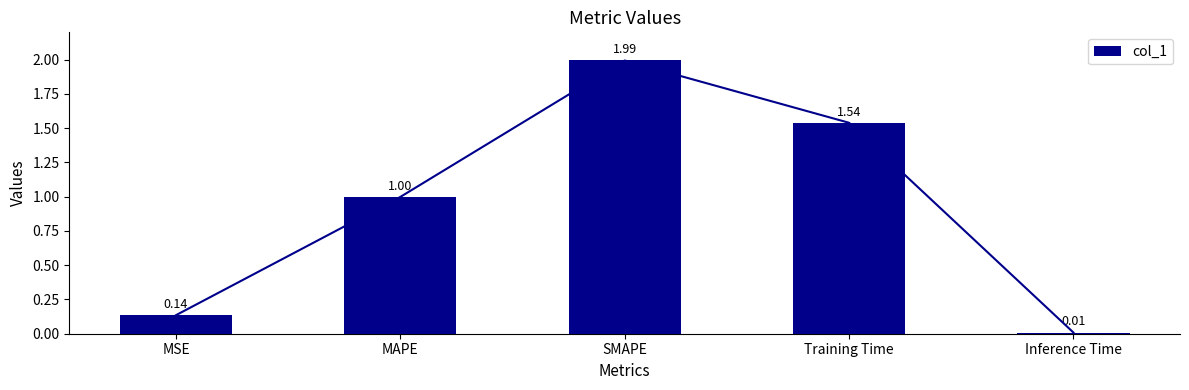

Which has a higher value, Training Time or SMAPE?

SMAPE